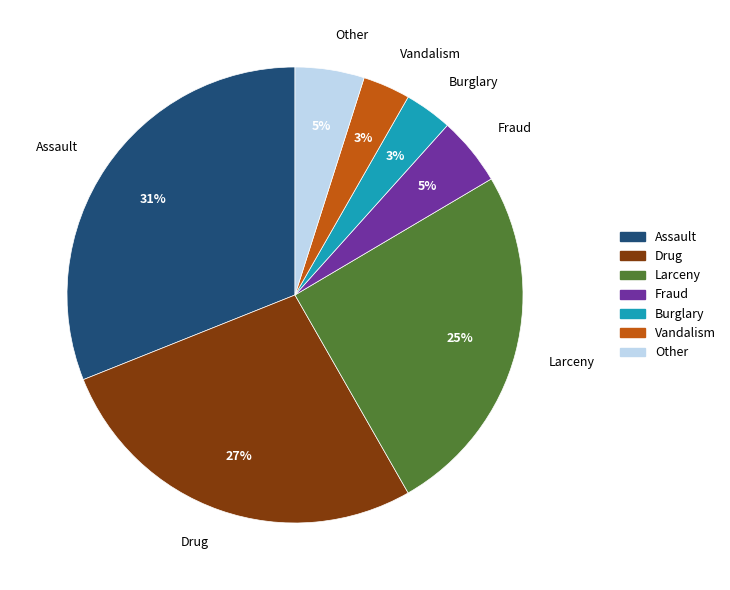

To the nearest percent, what is the difference between the Fraud and Assault slice percentages?

26%